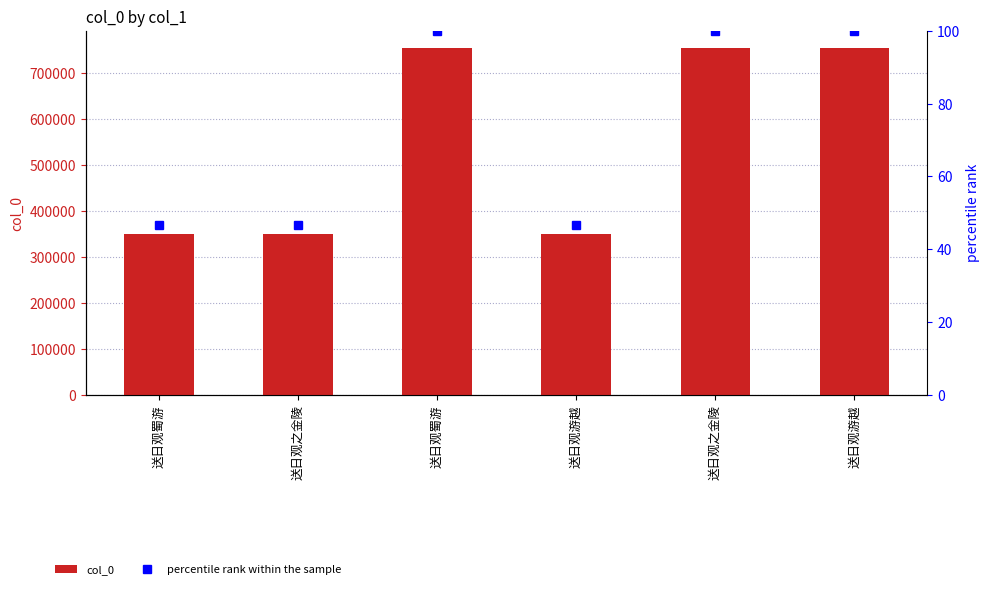

How many groups of bars are there?

6